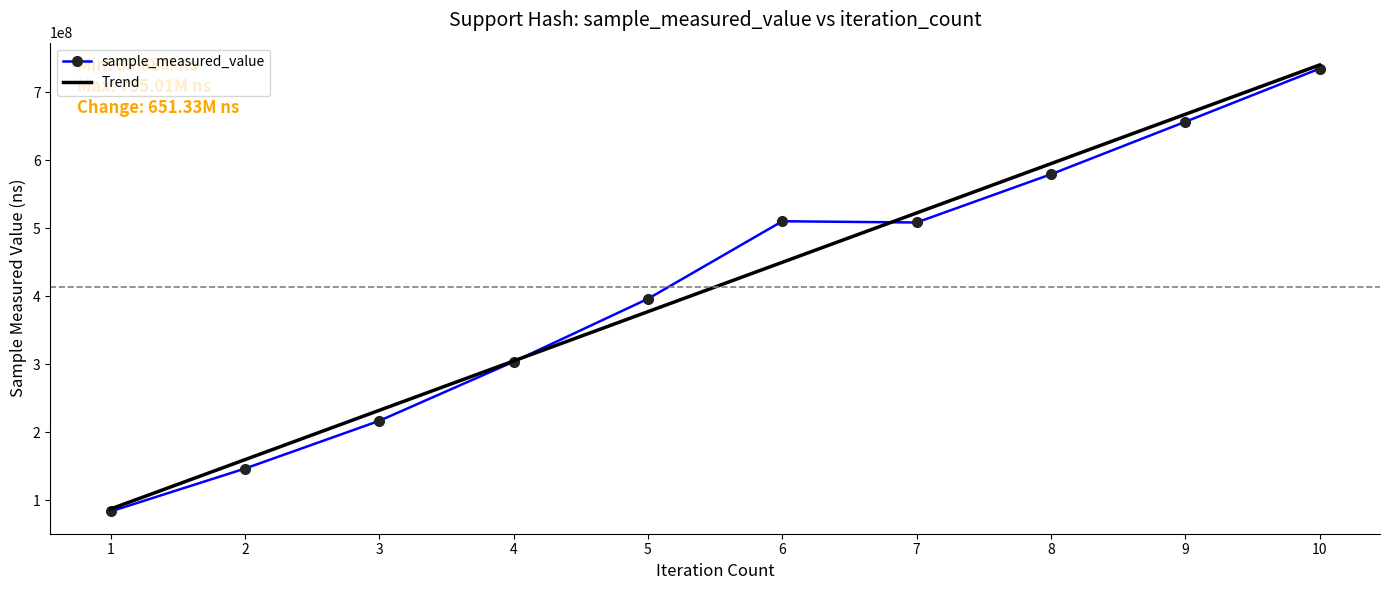

Reading left to right, extract all data points from this chart.

1=83683515	2=146707469	3=216953709	4=303908127	5=396457017	6=510521004	7=508688717	8=579593884	9=656787481	10=735010091